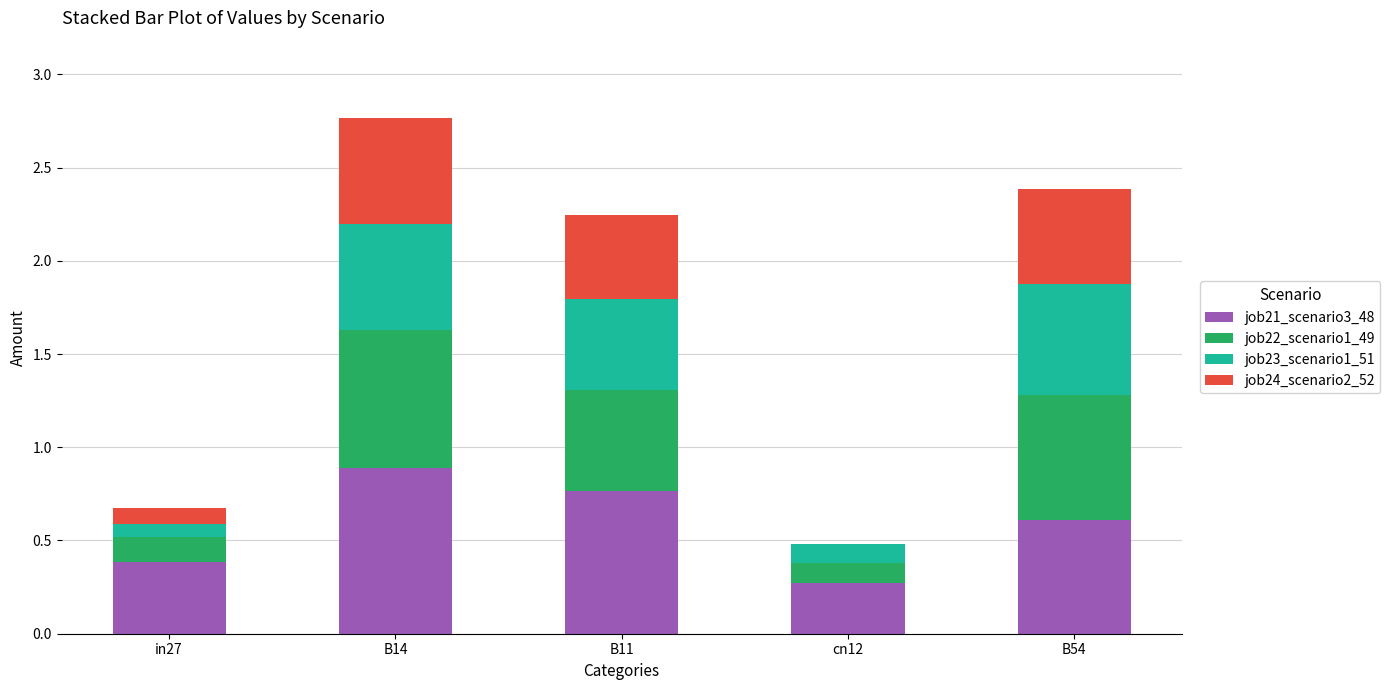

The value of job21_scenario3_48 at B11 is 1.2. True or false?

False